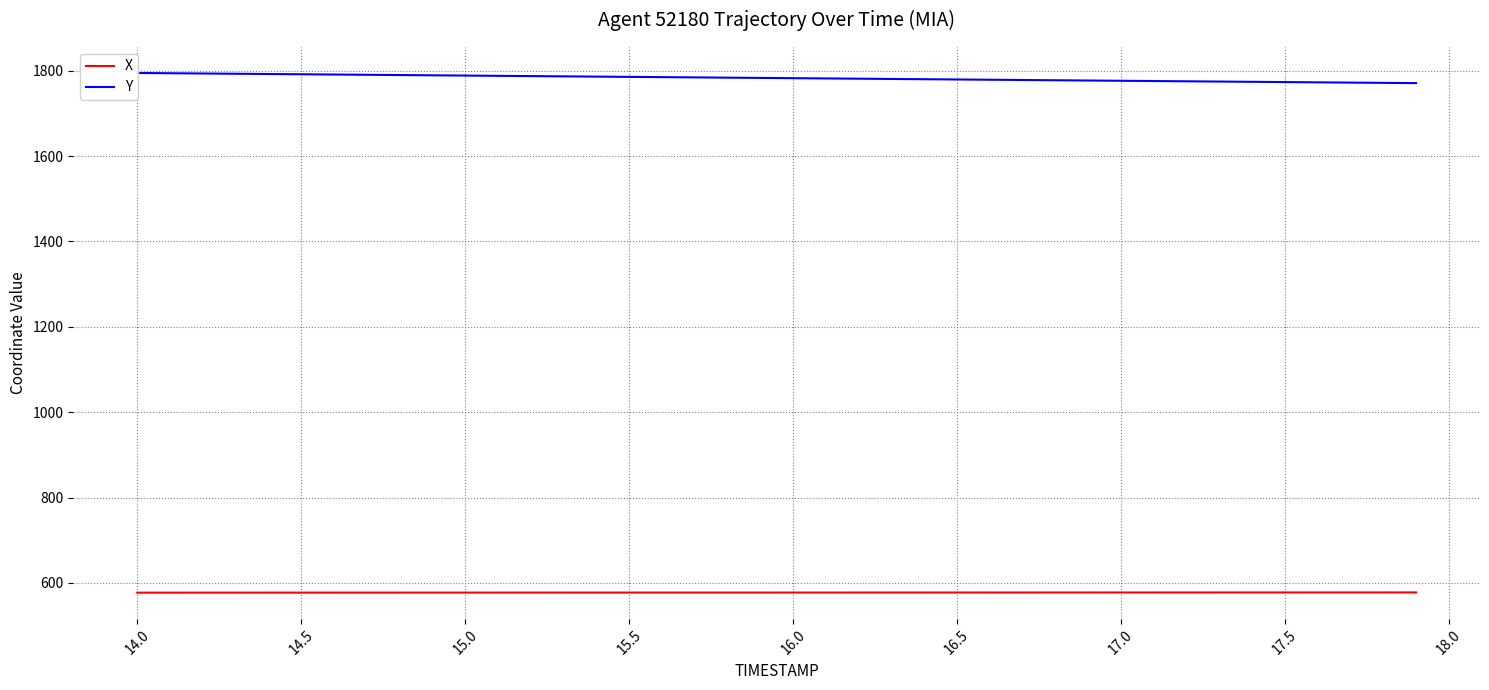

What position from the right is 15.0?

37